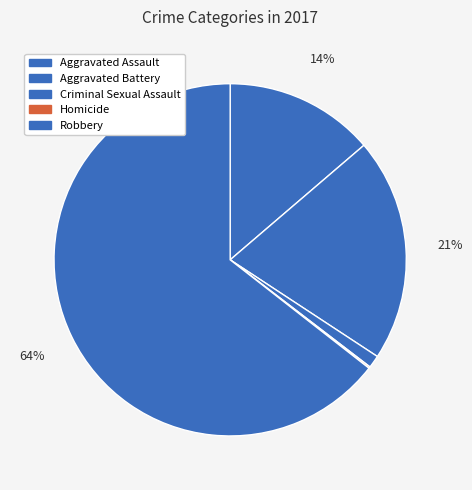

Rank the categories by value from highest to lowest.

Robbery, Aggravated Battery, Aggravated Assault, Criminal Sexual Assault, Homicide